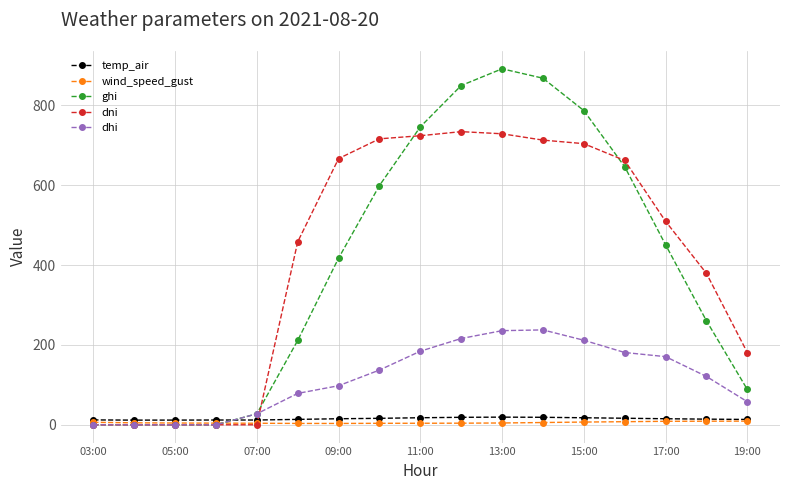

True or false: ghi has more than 0 interior local peaks.

True